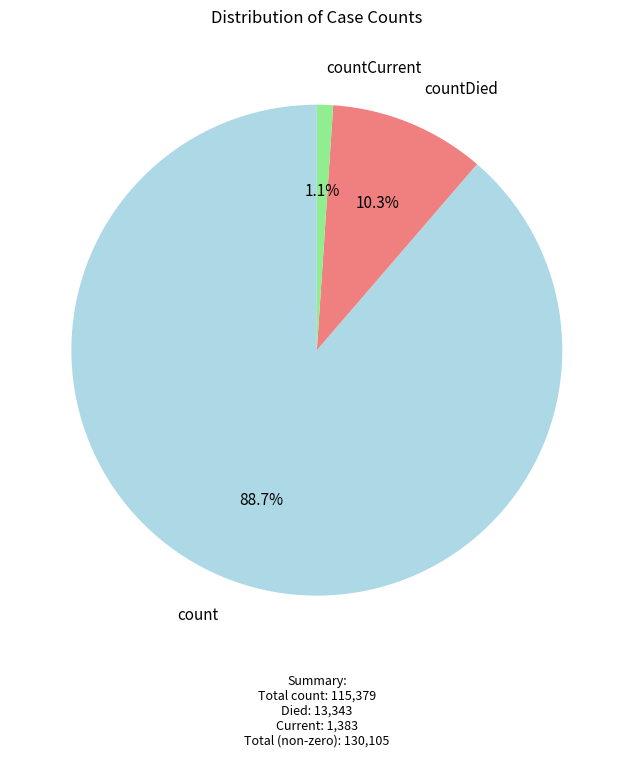

Is count the majority of the pie?

Yes